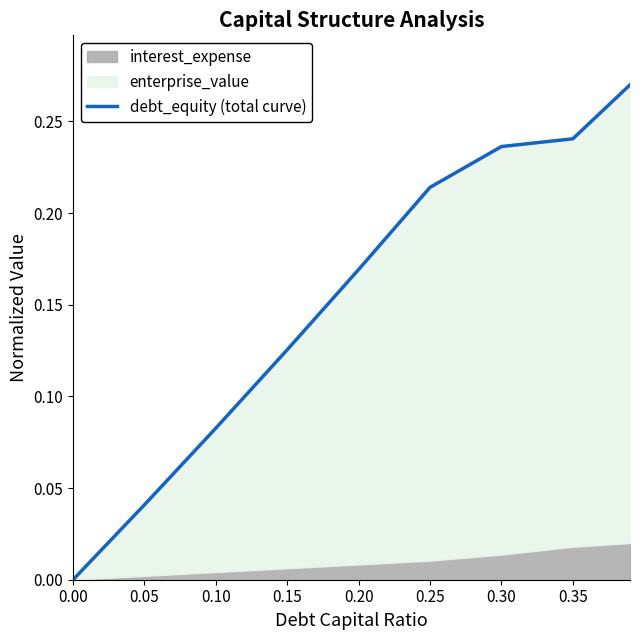

What is the difference between the values at 0.25 and 0.10?

0.1